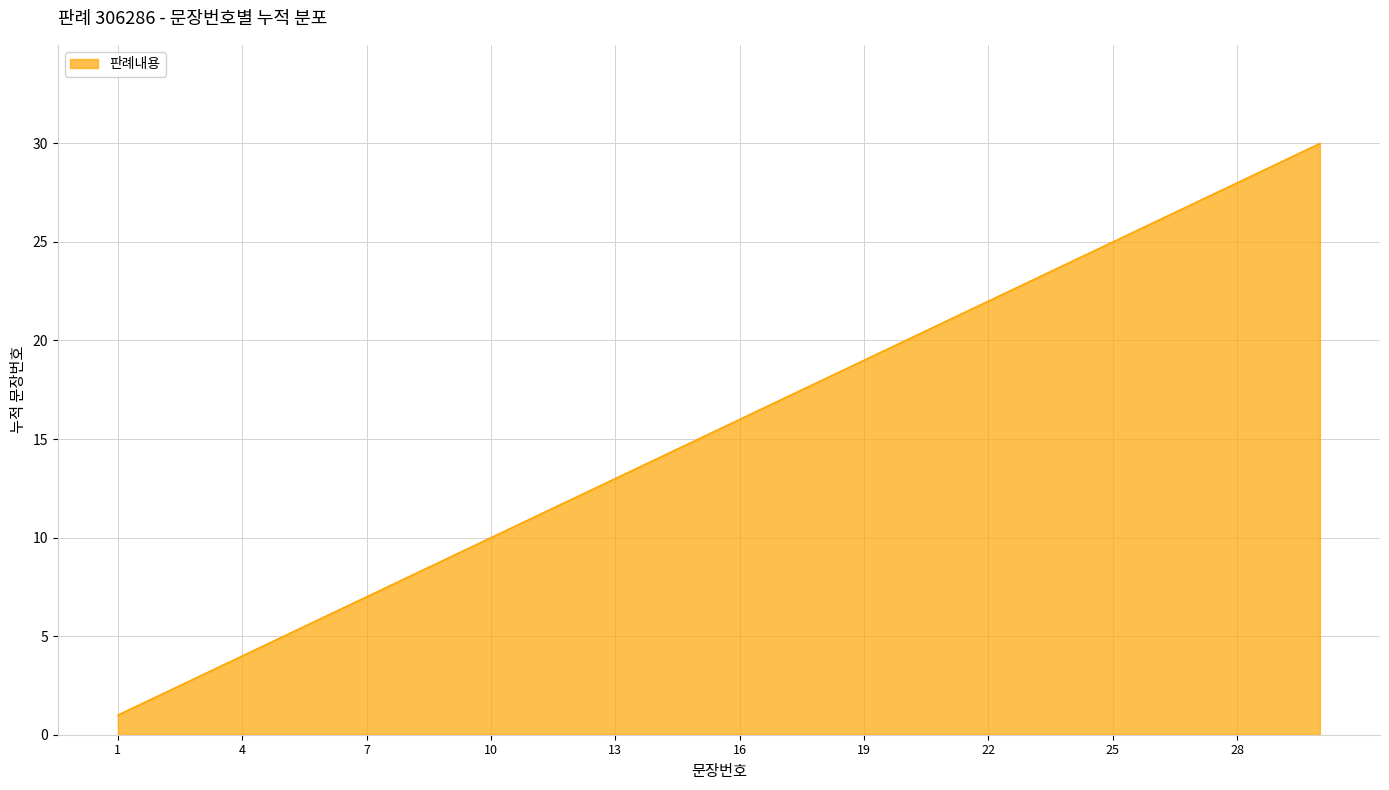

What is the difference between the maximum and minimum values?

29